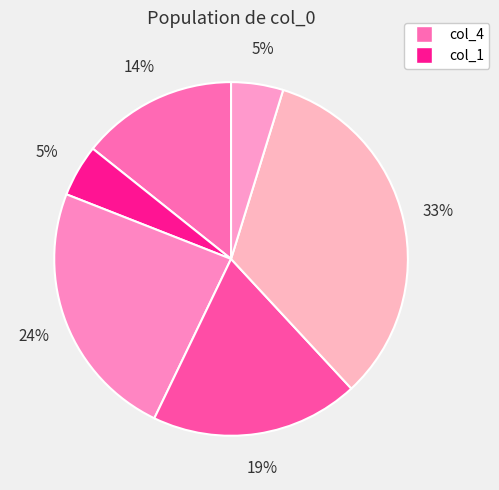

Count the number of slices in the pie.

6